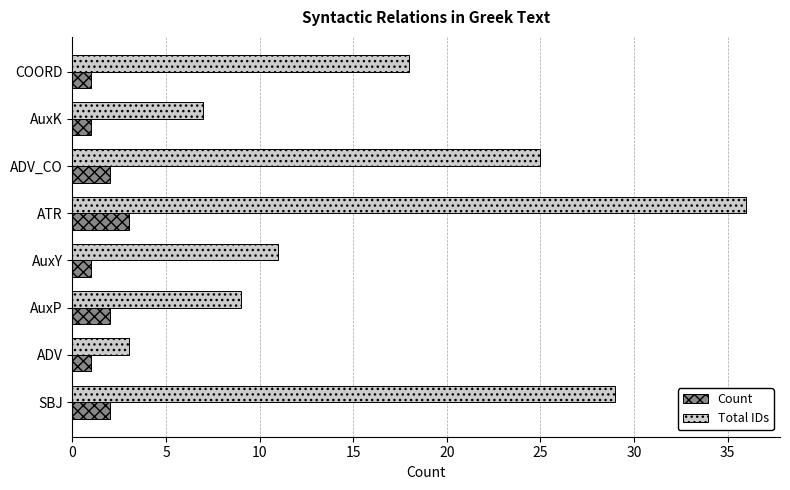

True or false: Total IDs has a value of 5 at AuxP.

False